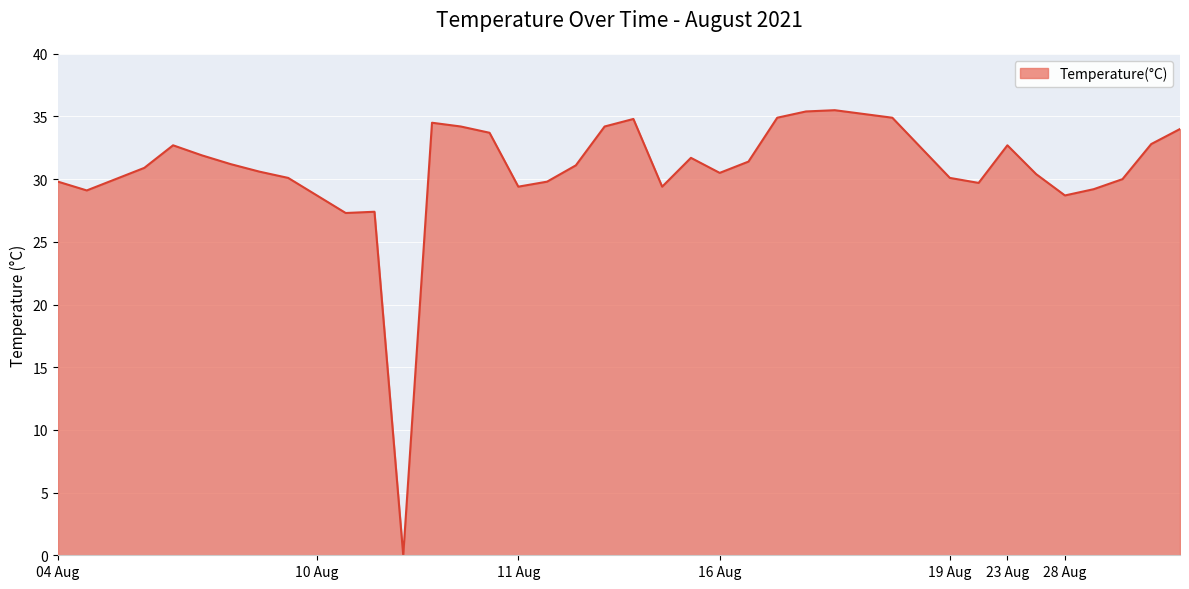

What is the maximum value shown in the chart?

35.5